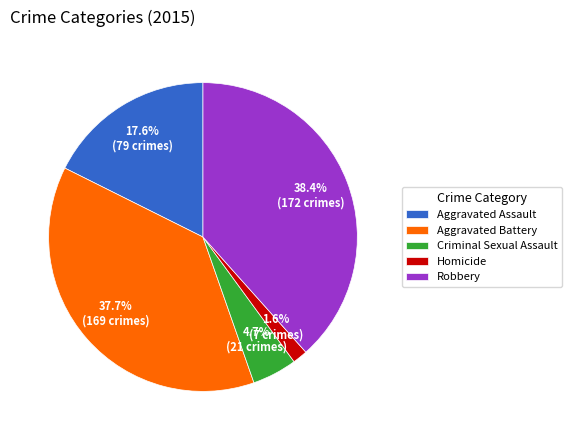

Does Aggravated Assault represent more than half of the total?

No